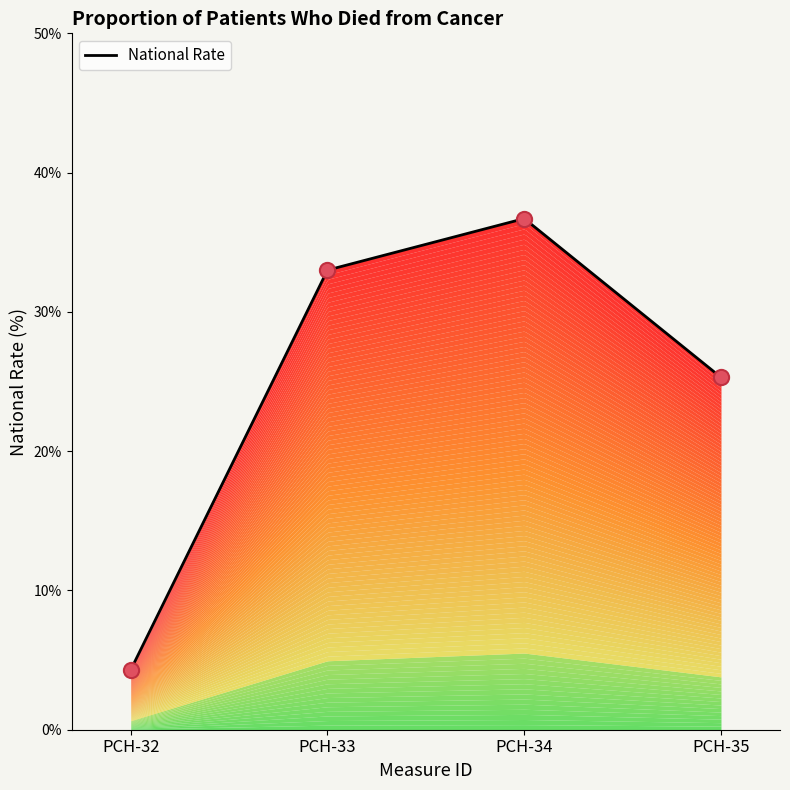

What is the change in value from PCH-33 to PCH-35?

-7.7